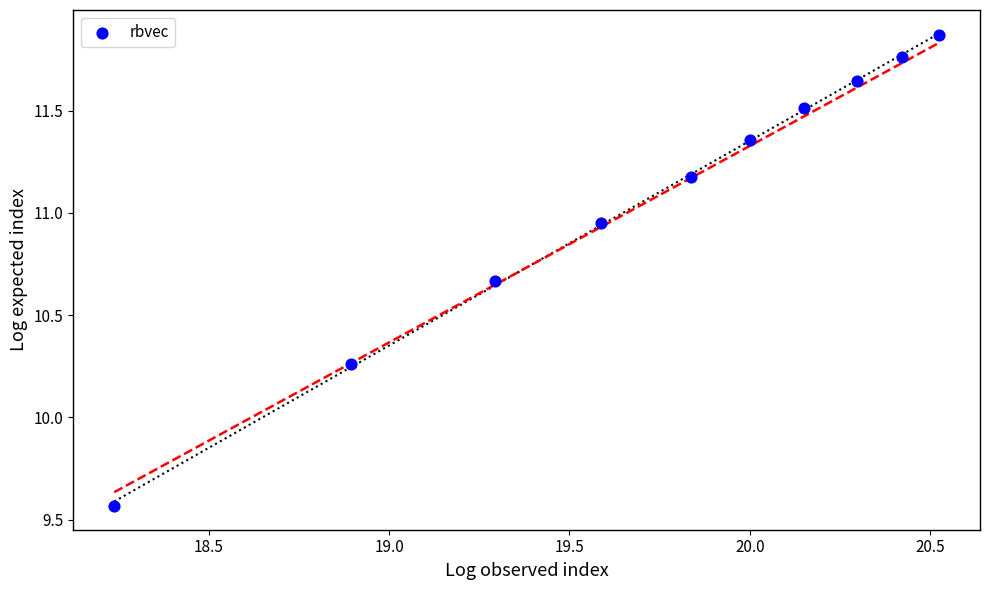

What is the average X value?

19.7